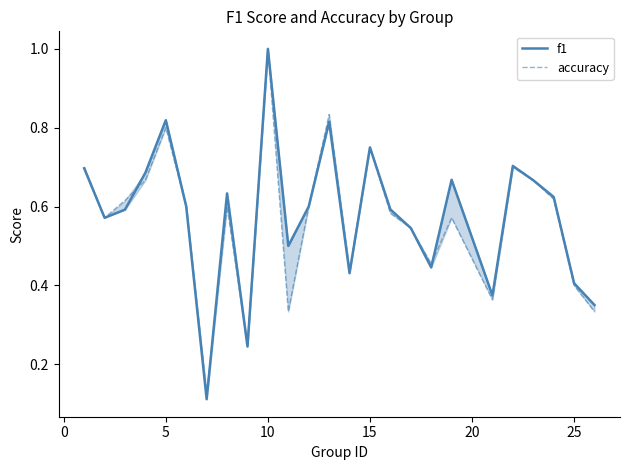

How many times do accuracy and f1 cross each other?

4